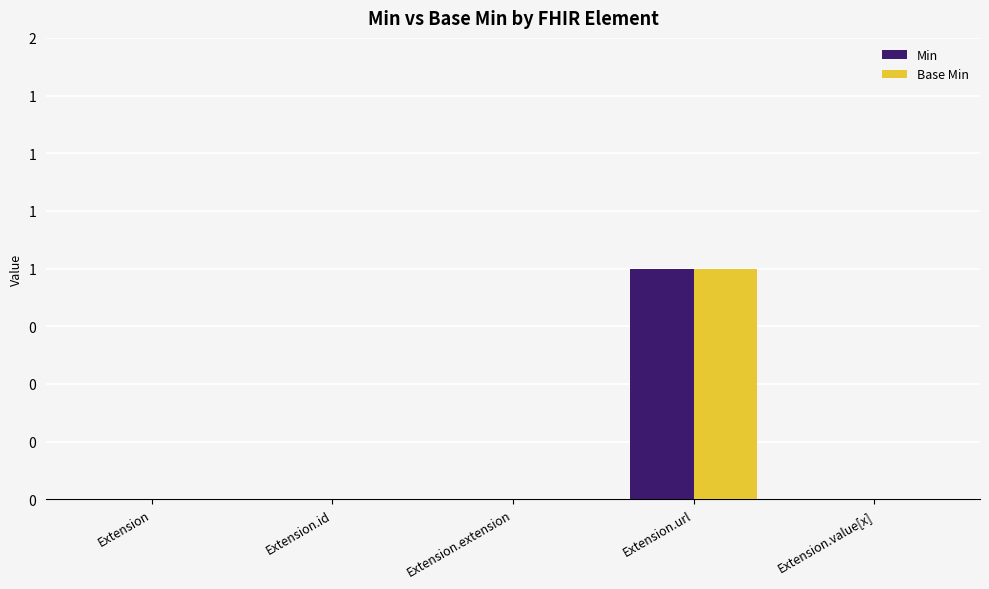

Reading left to right, list all the values displayed in this chart.

Min: Extension=0	Extension.id=0	Extension.extension=0	Extension.url=1	Extension.value[x]=0
Base Min: Extension=0	Extension.id=0	Extension.extension=0	Extension.url=1	Extension.value[x]=0